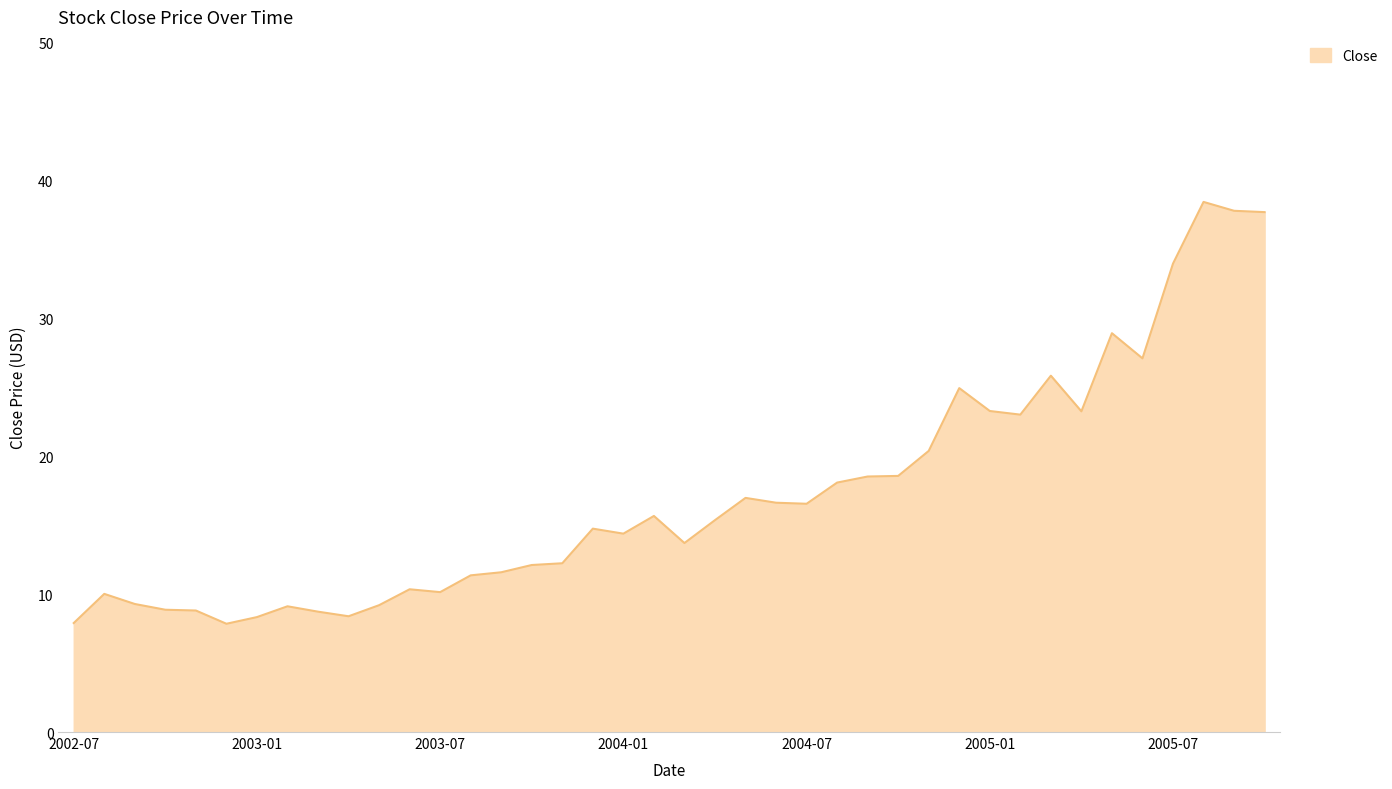

What is the minimum value shown in the chart?

7.8